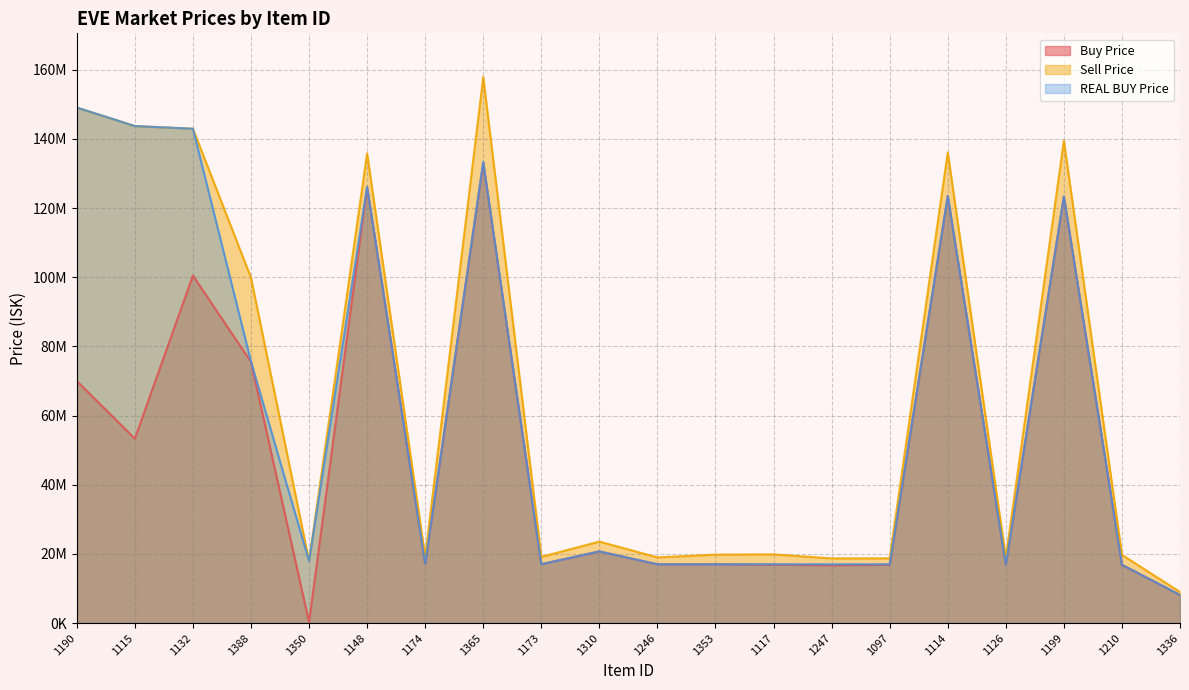

What is the label of the 3rd point from the right?

1199